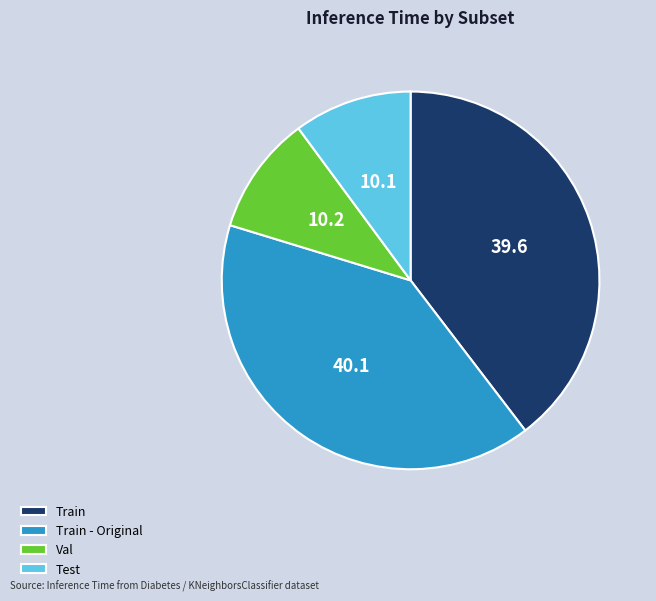

Combined, do Train - Original and Train account for over 50%?

Yes